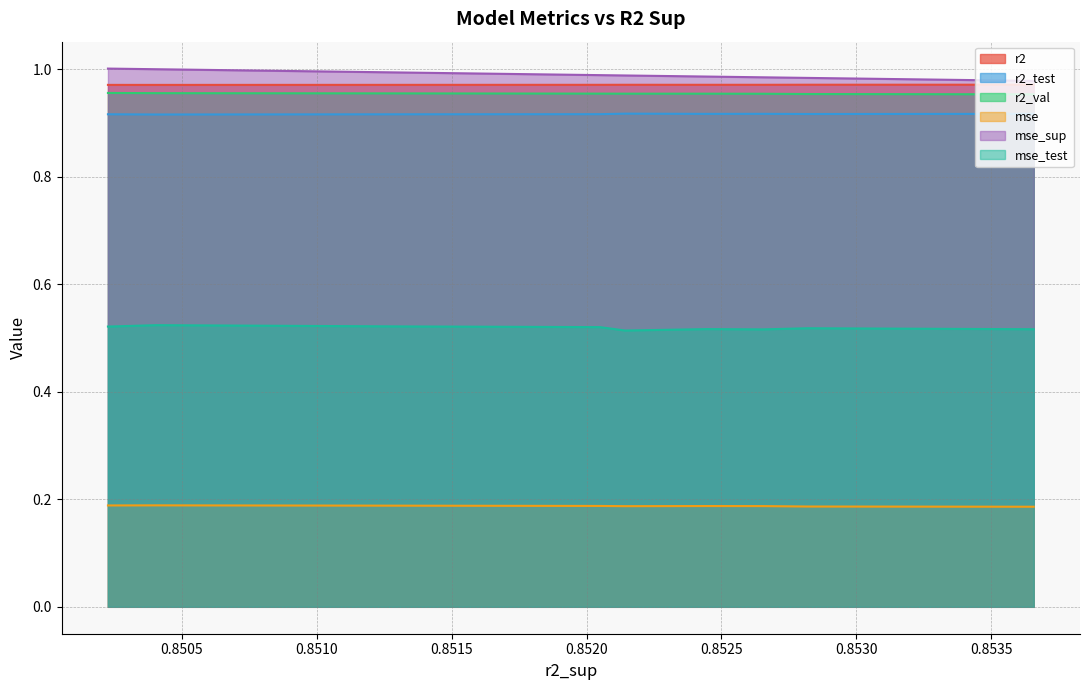

The r2_test series shows 0.9 at model_2_48_6. True or false?

True